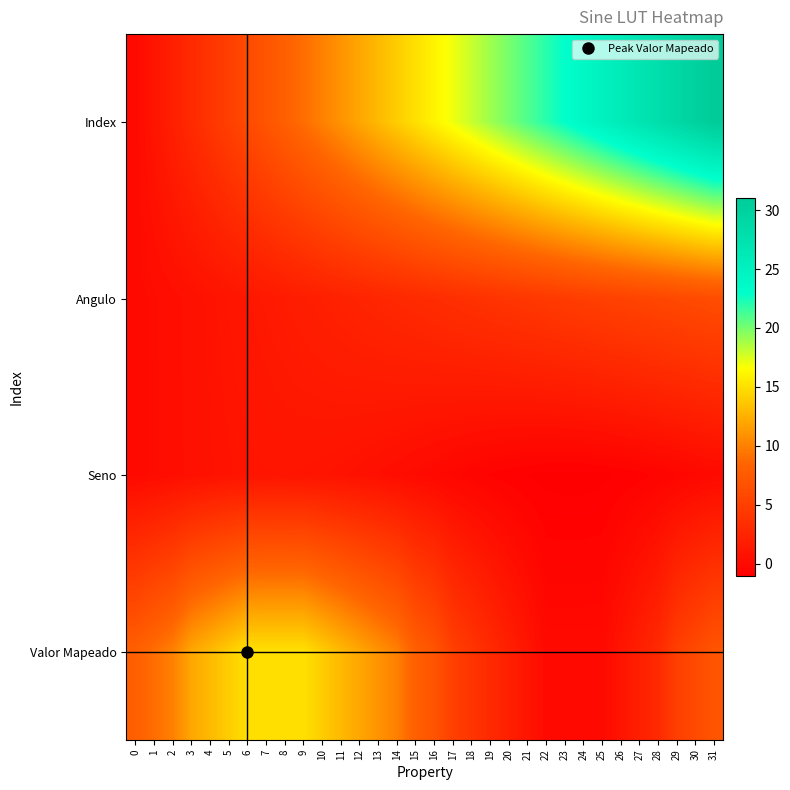

How many data points does each series have?

32